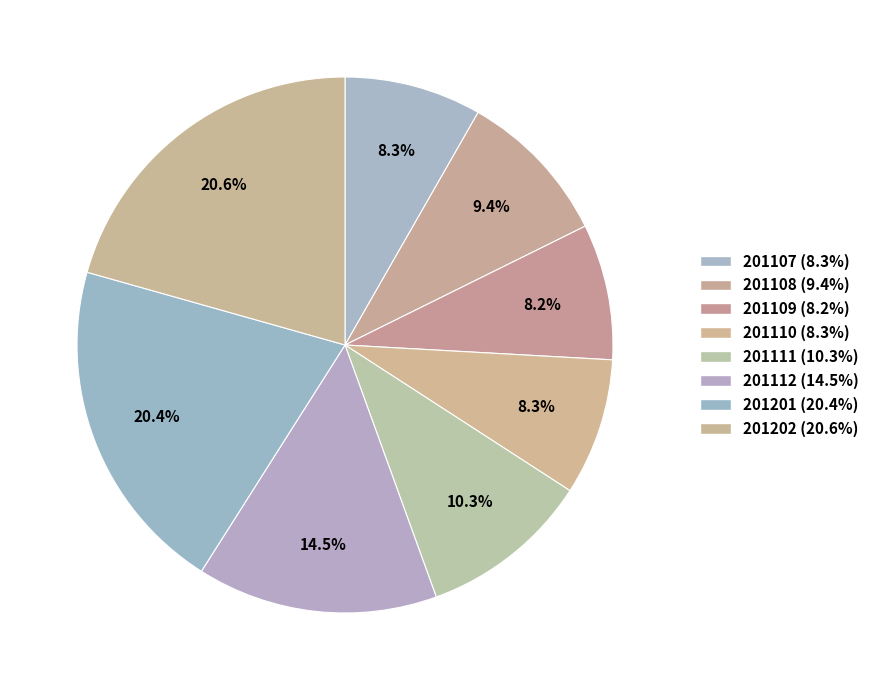

How many segments does this pie chart have?

8